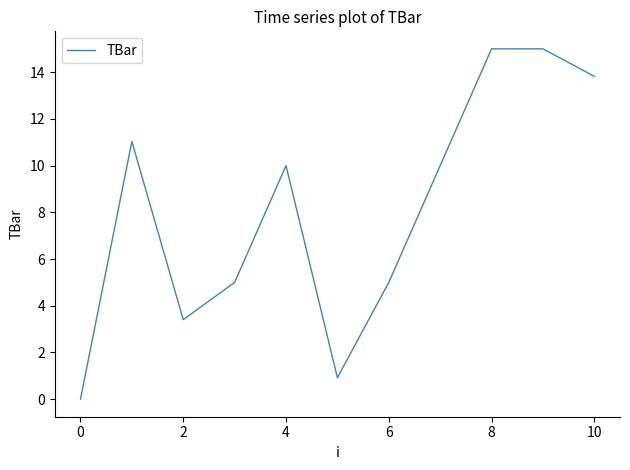

Count the number of categories in the chart.

11